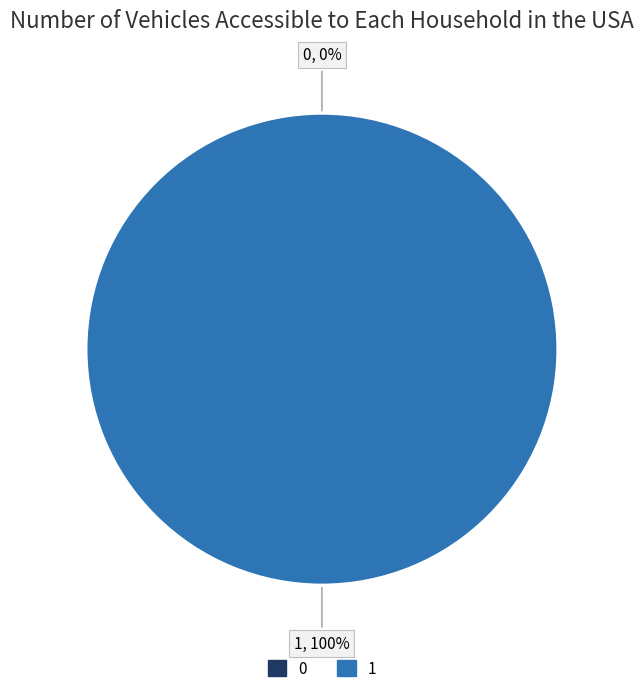

True or false: 1 accounts for 100% of the total.

True